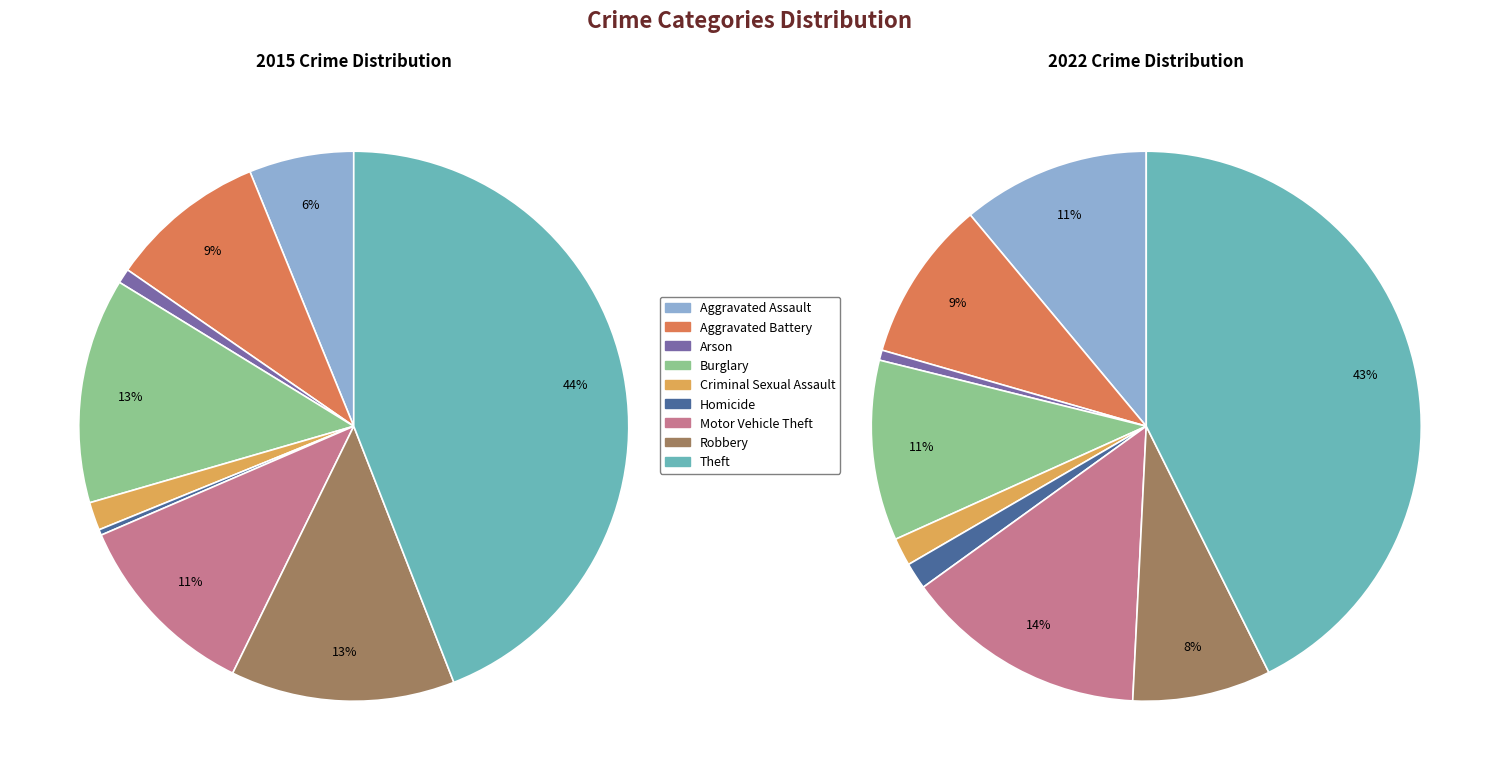

To the nearest percent, what percentage of the pie is Aggravated Assault?

6%